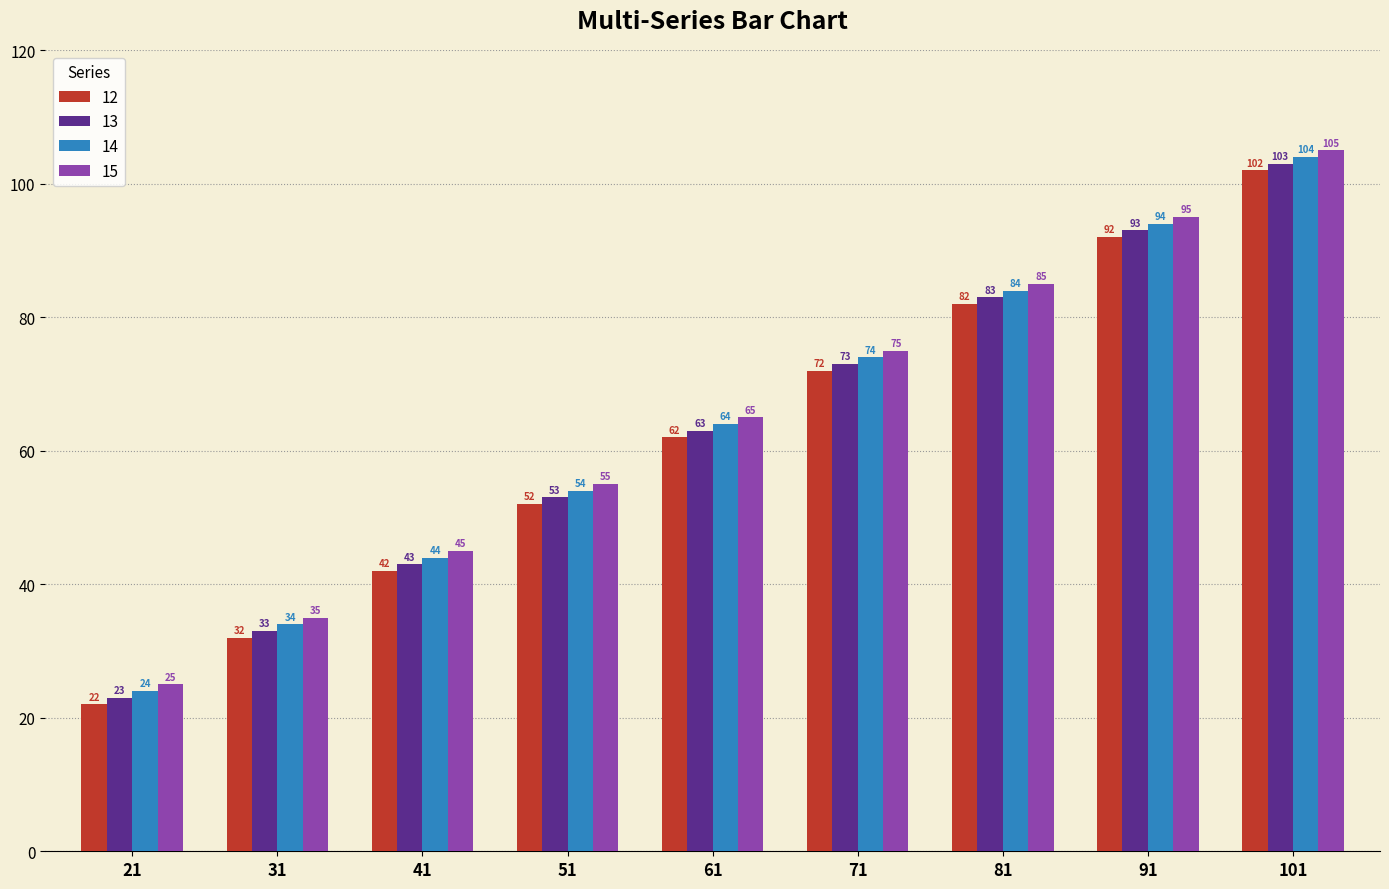

What are all the series names shown in the legend?

12, 13, 14, 15